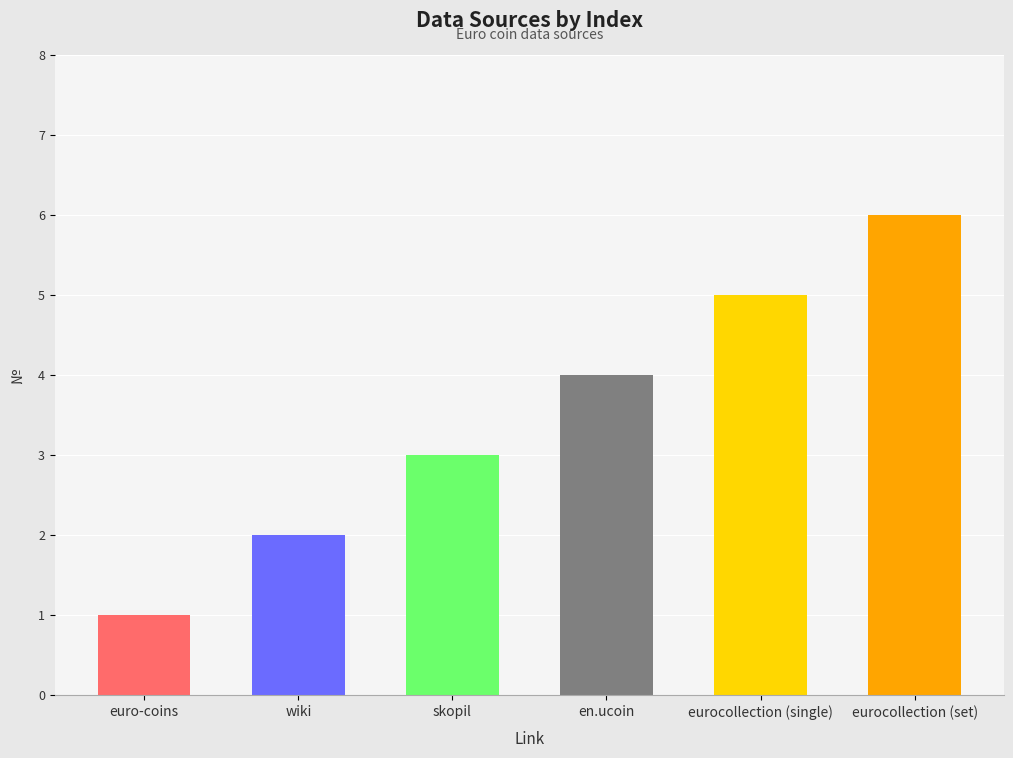

How many series are shown in this chart?

1